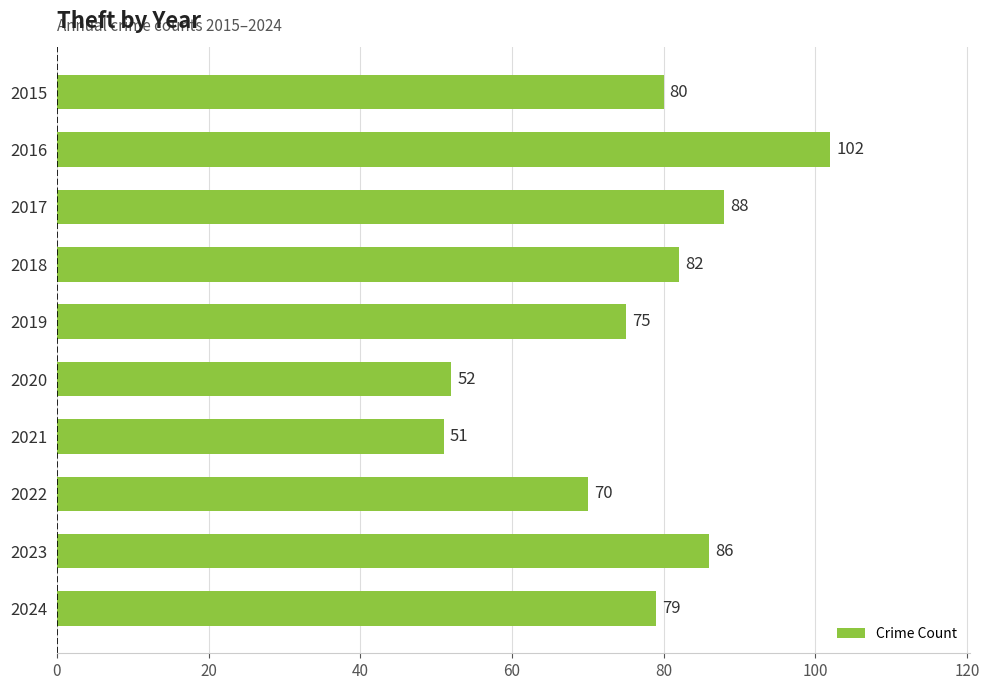

Are the bars horizontal?

Yes